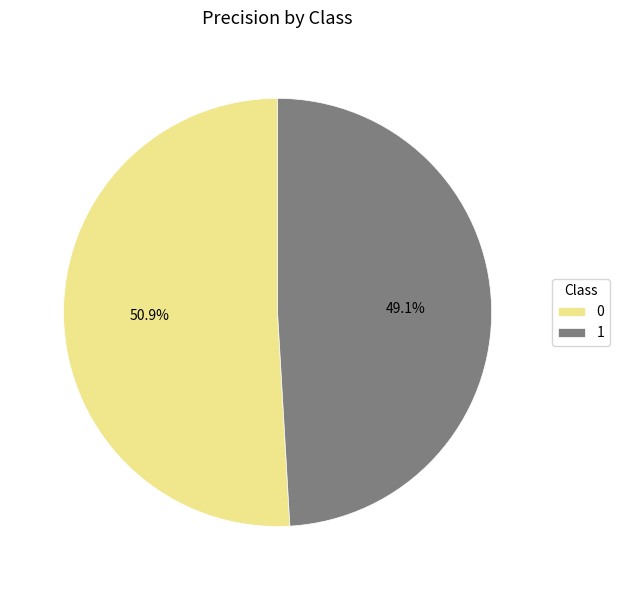

How many slices are in this pie chart?

2